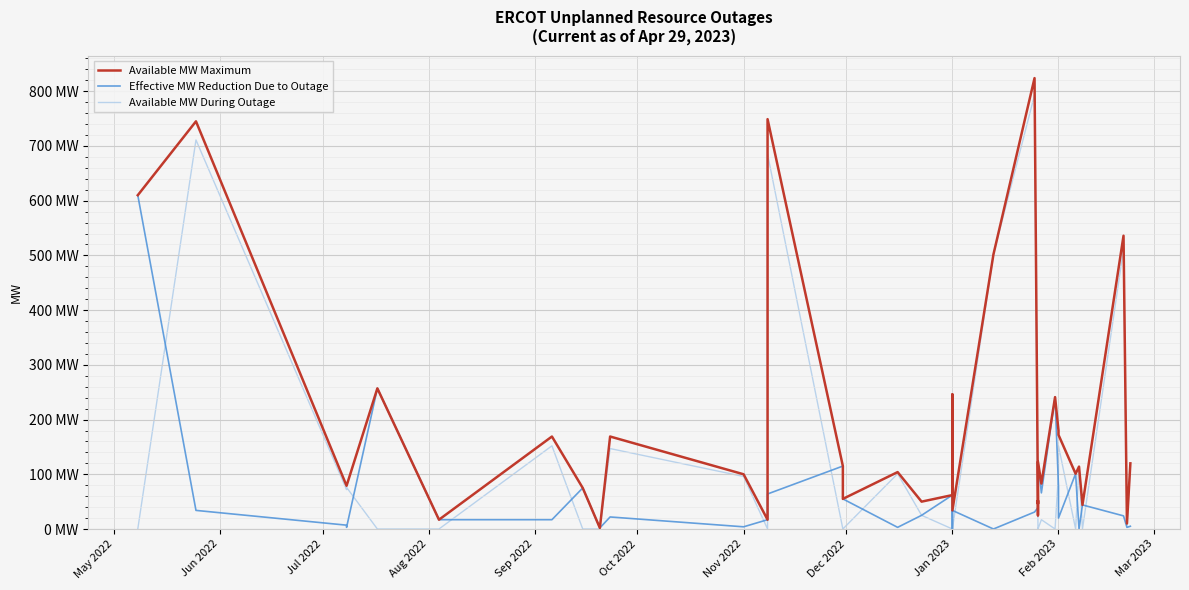

What is the difference between the second highest and second lowest values in the Effective MW Reduction Due to Outage series?

257